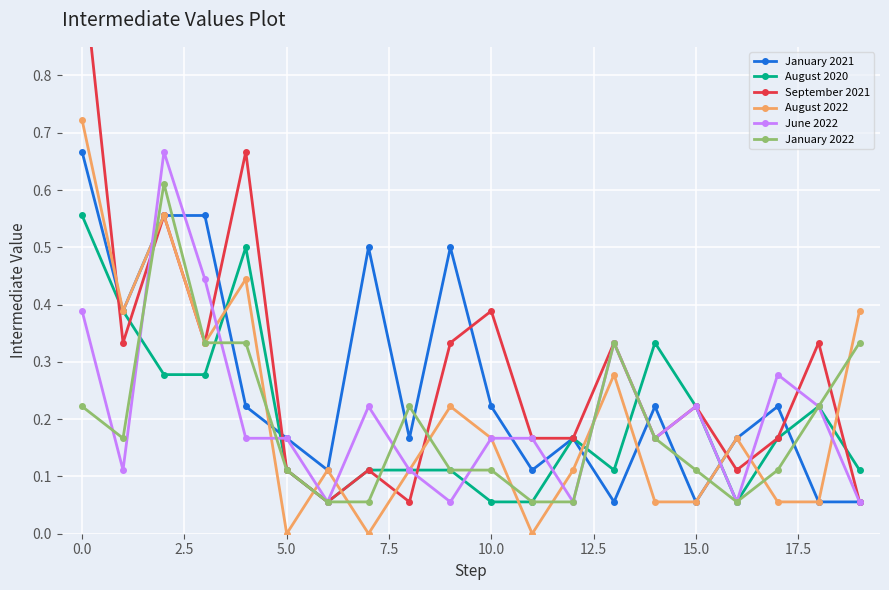

Which series has the widest spread of values?

September 2021